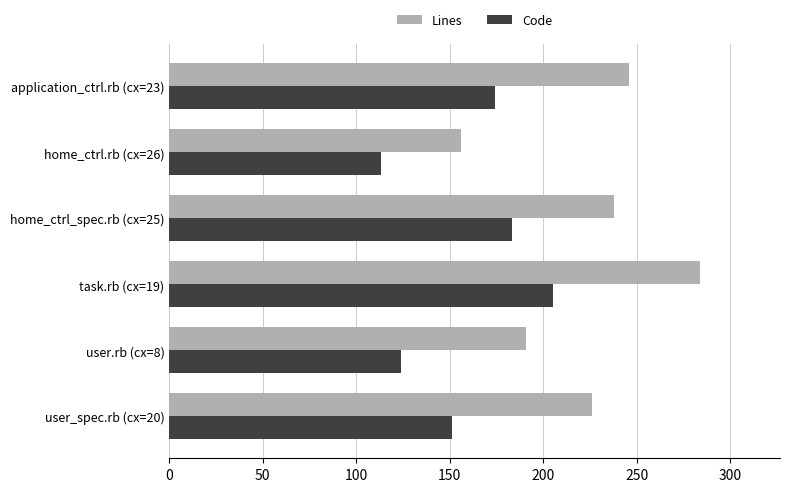

Which label corresponds to the smallest value in the chart?

home_ctrl.rb (cx=26)